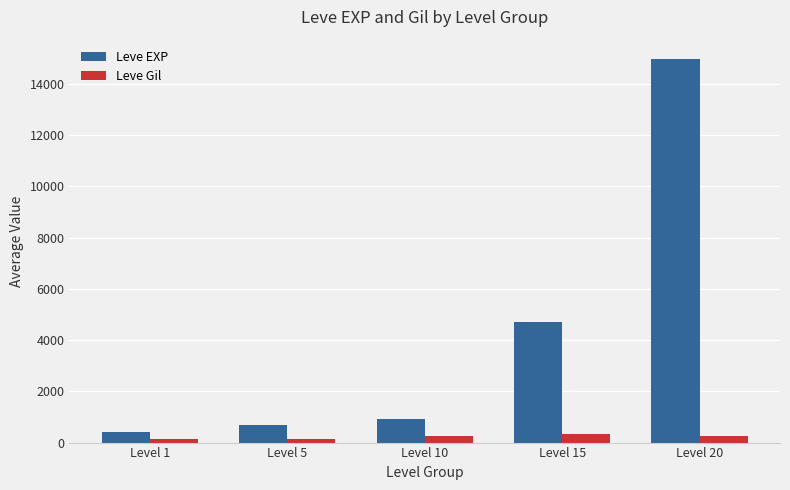

Which series has the widest spread of values?

Leve EXP